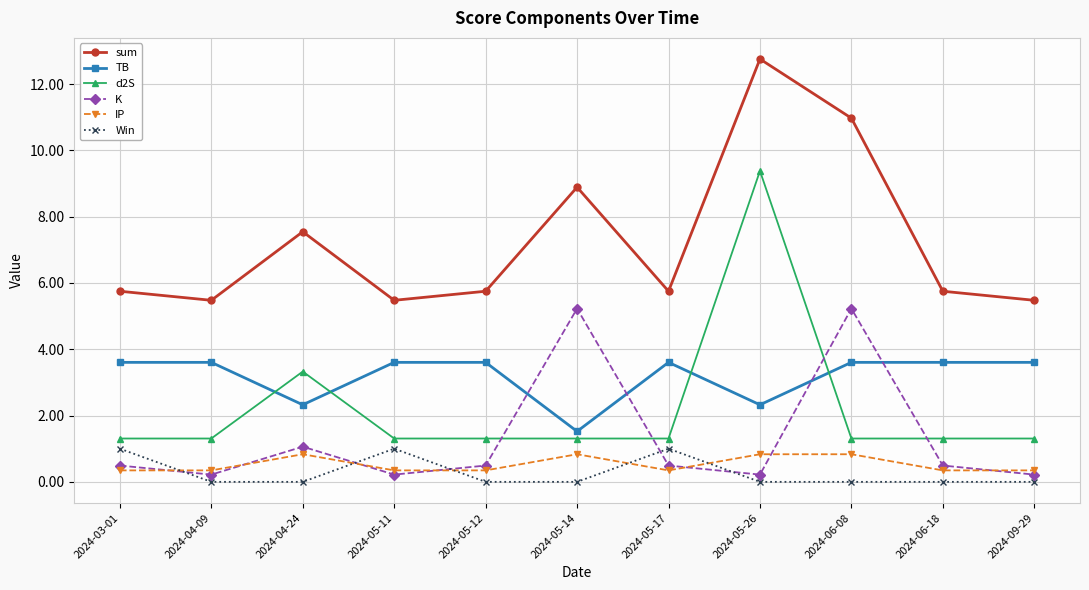

What are all the series names shown in the legend?

sum, TB, d2S, K, IP, Win